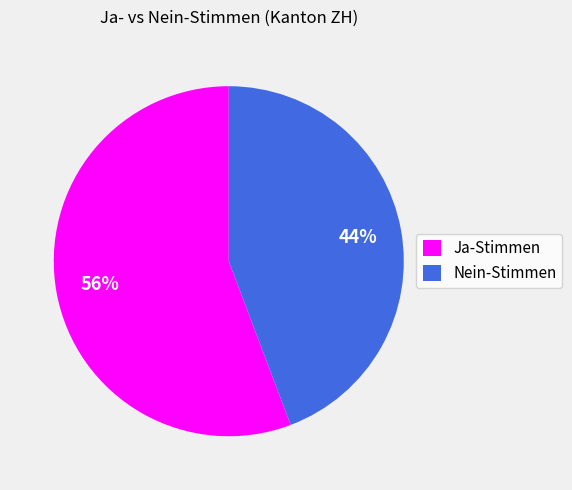

What is the largest slice in the pie chart?

Ja-Stimmen